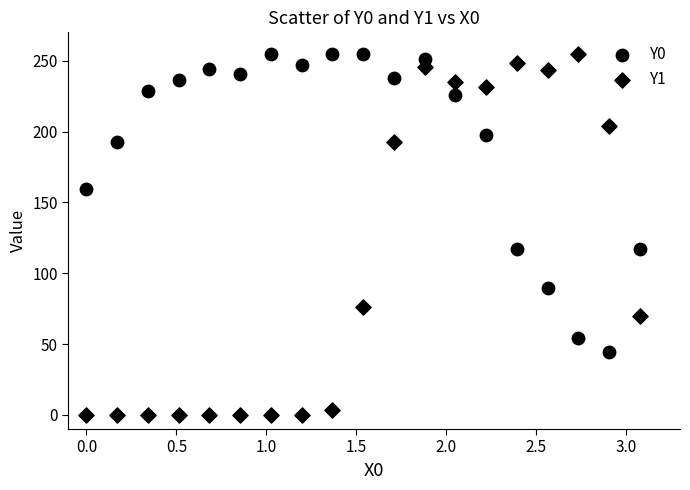

How many points are shown in the scatter plot?

38